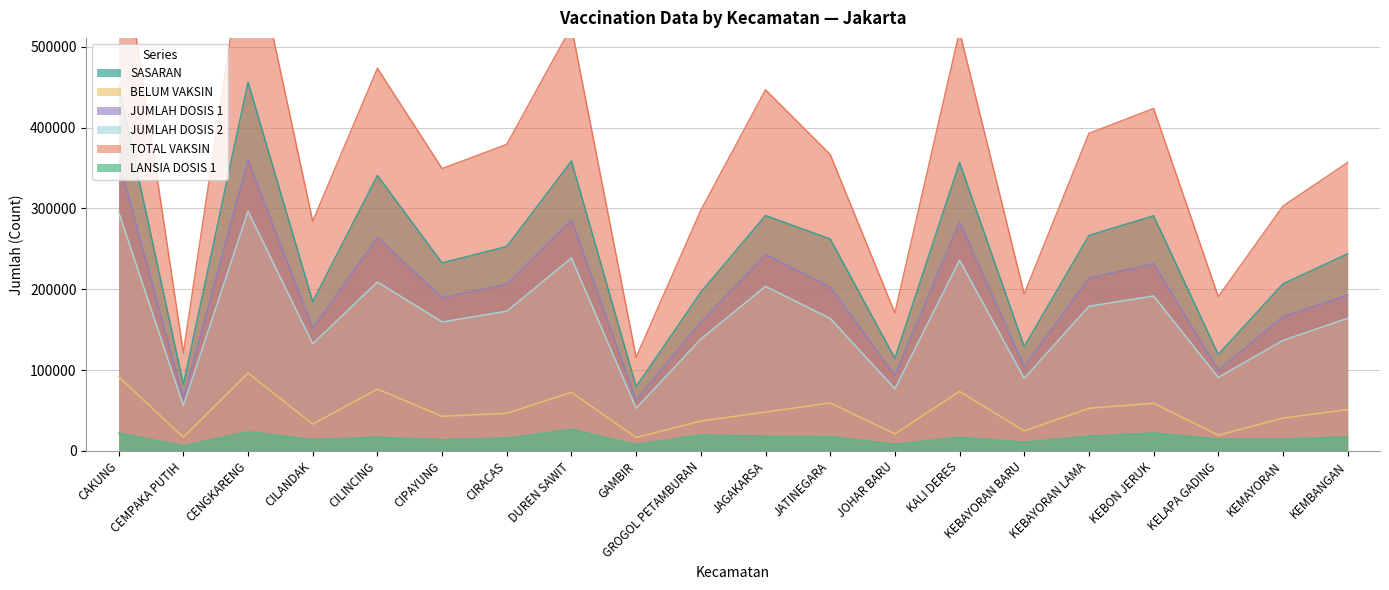

What is the total value across all series at KEBAYORAN BARU?

552876